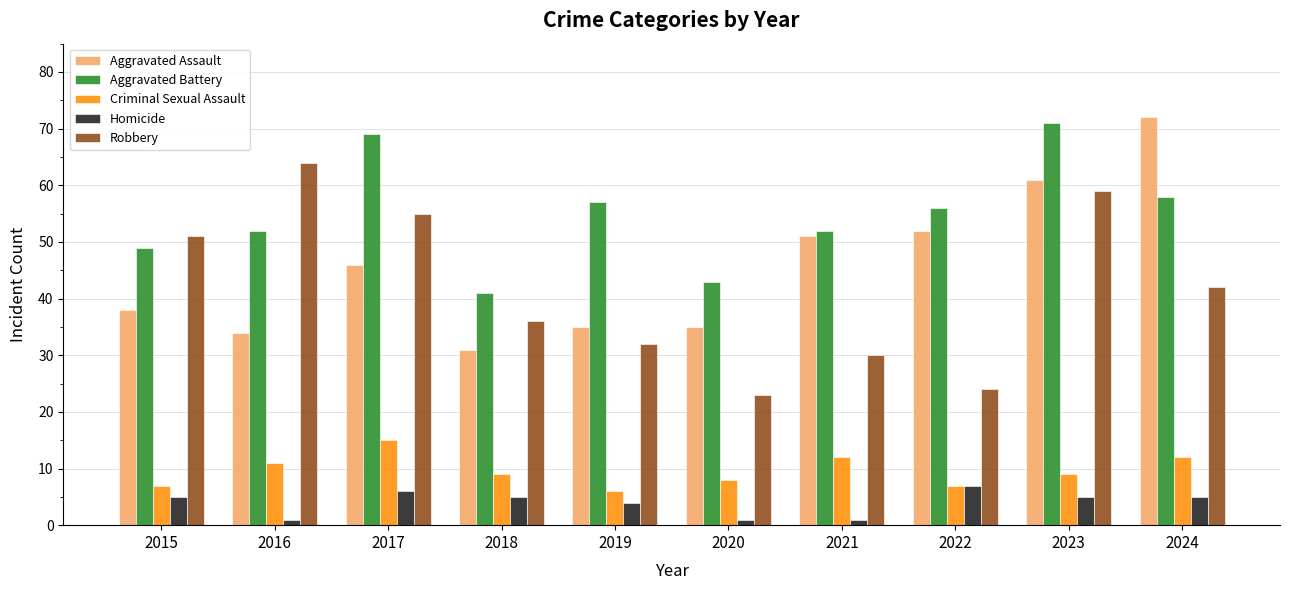

What is the value of the Aggravated Assault bar at the 6th from the left?

35